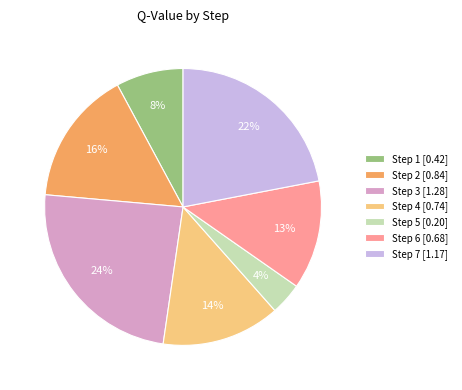

Which has a higher value, Step 2 [0.84] or Step 6 [0.68]?

Step 2 [0.84]